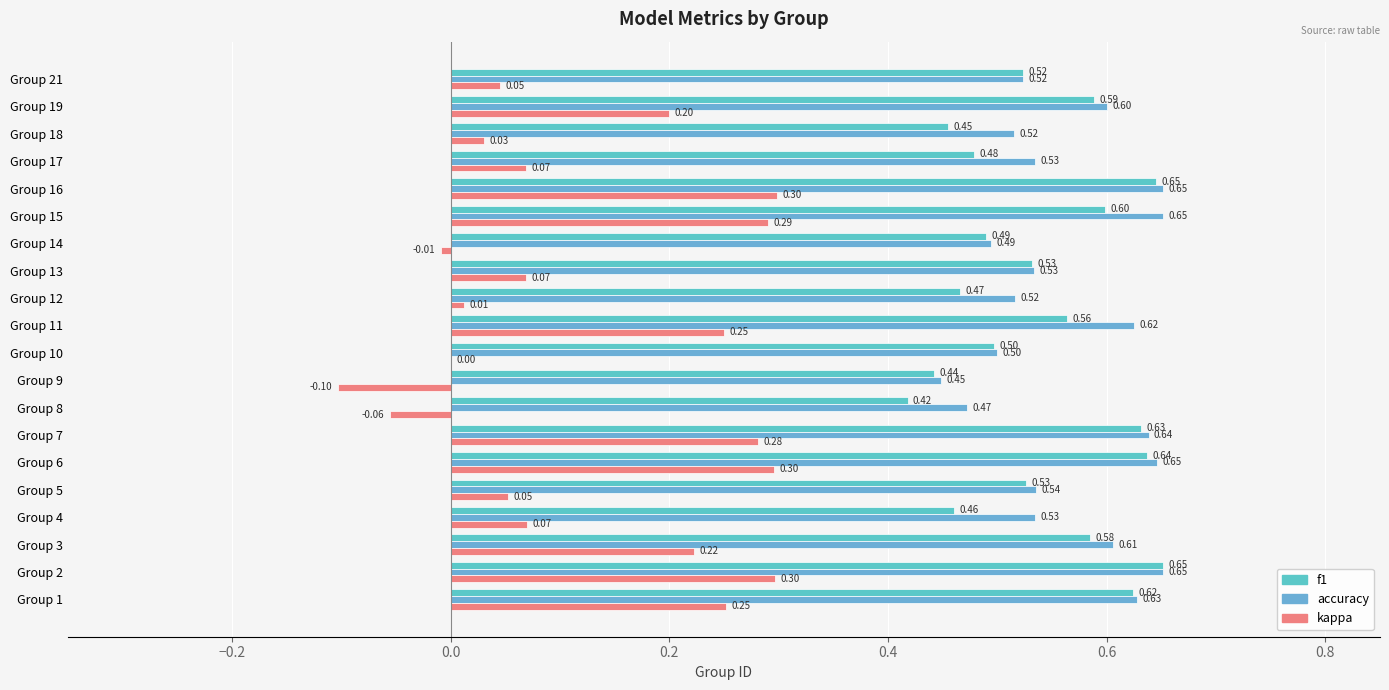

How many distinct data groups are displayed?

3